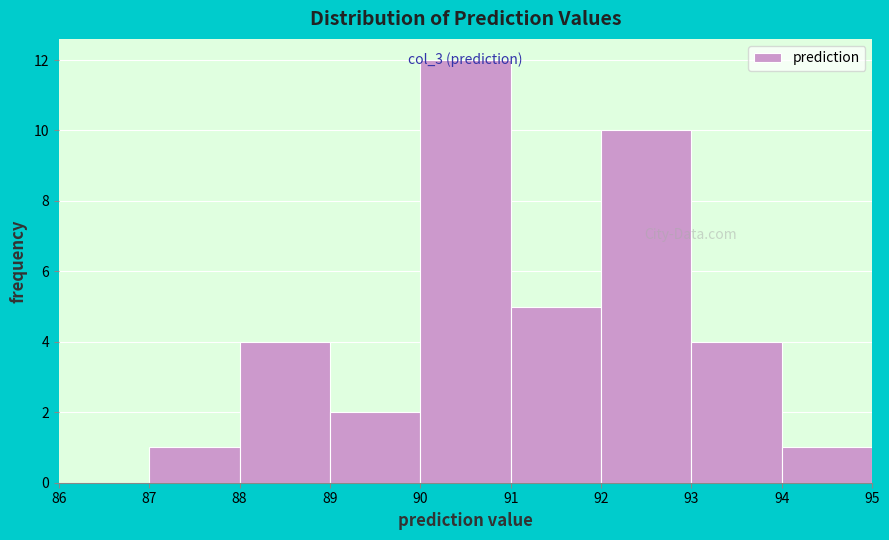

Over which range of the x-axis is the bar tallest?

90 to 91